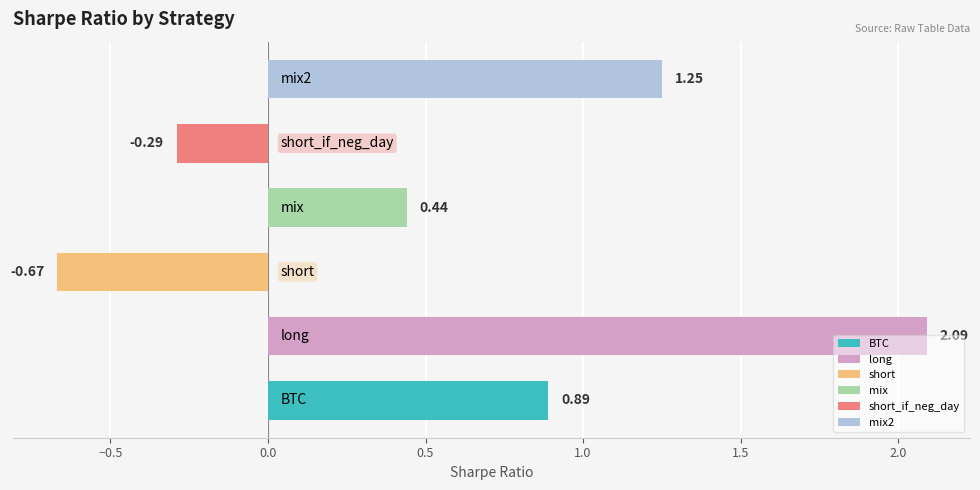

What is the average value?

0.6